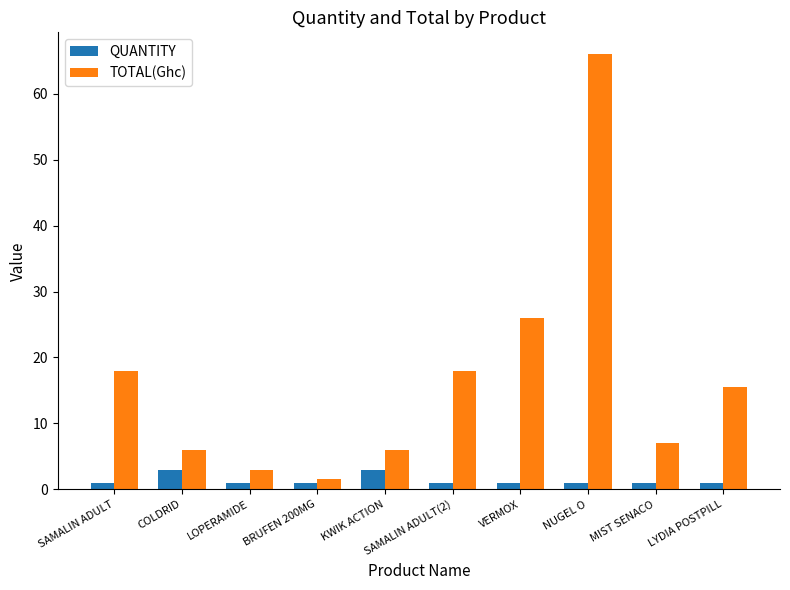

What are all the series names shown in the legend?

QUANTITY, TOTAL(Ghc)